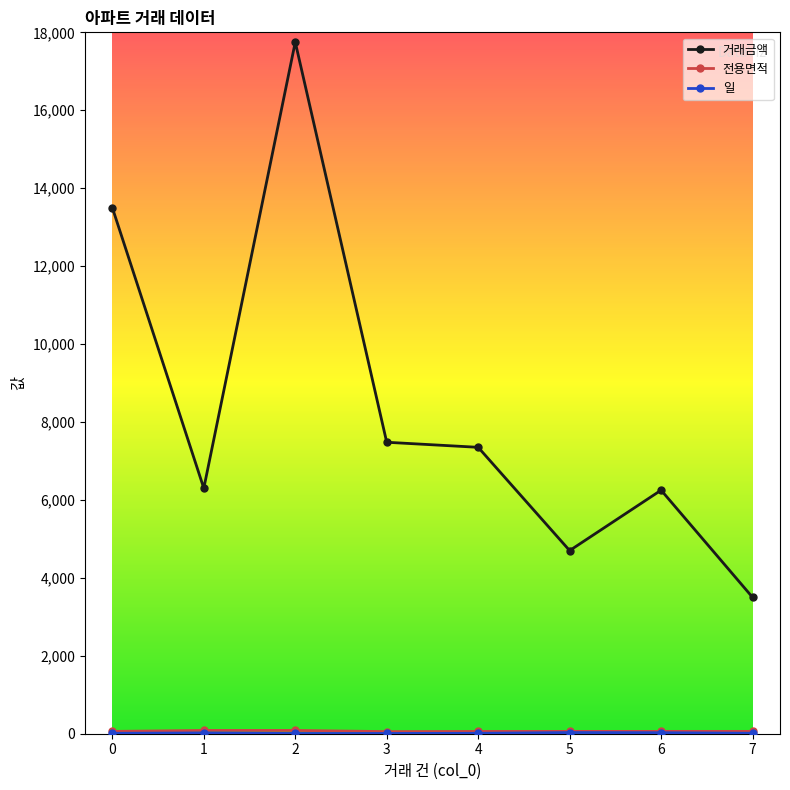

Which series has the largest total across all categories?

거래금액